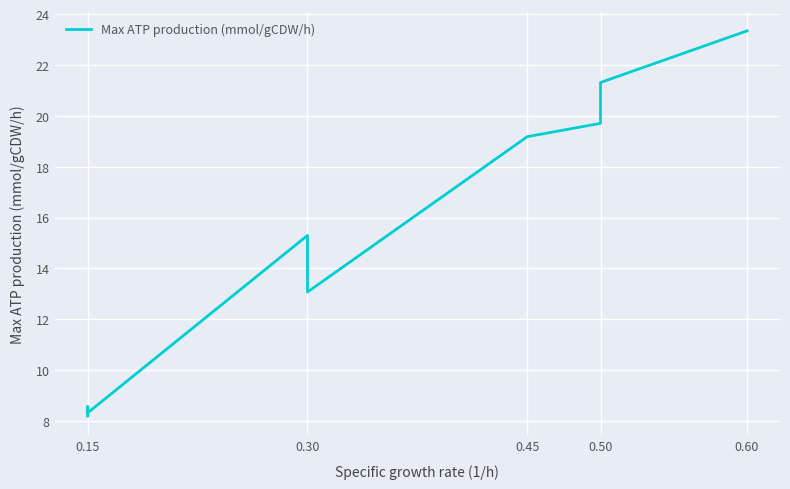

True or false: the data has more than 2 interior local peaks.

False